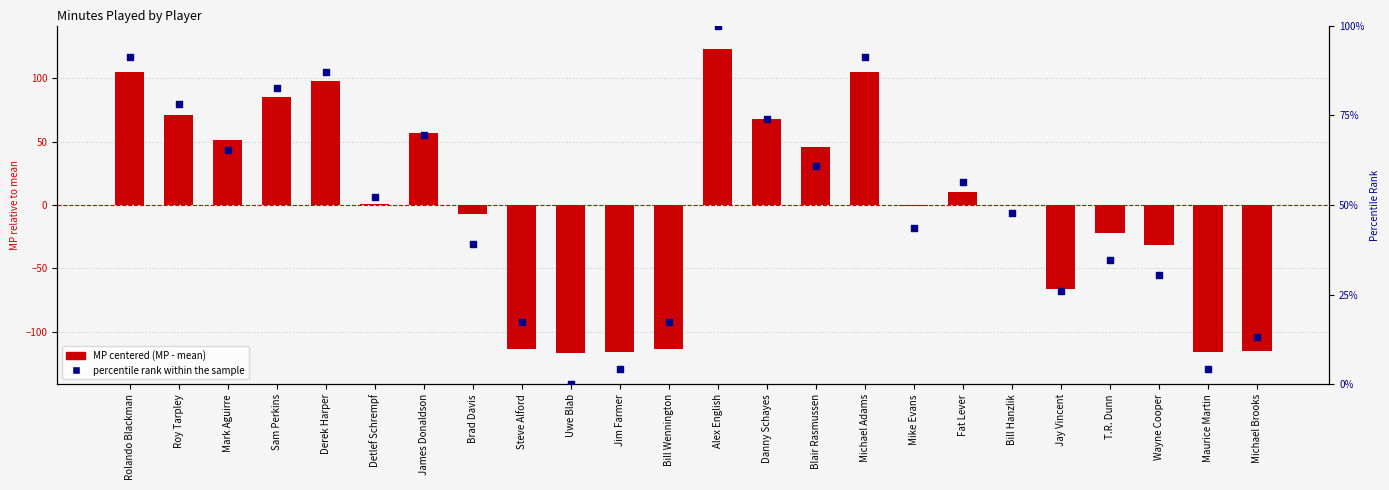

At how many categories does at least one series exceed -77?

24